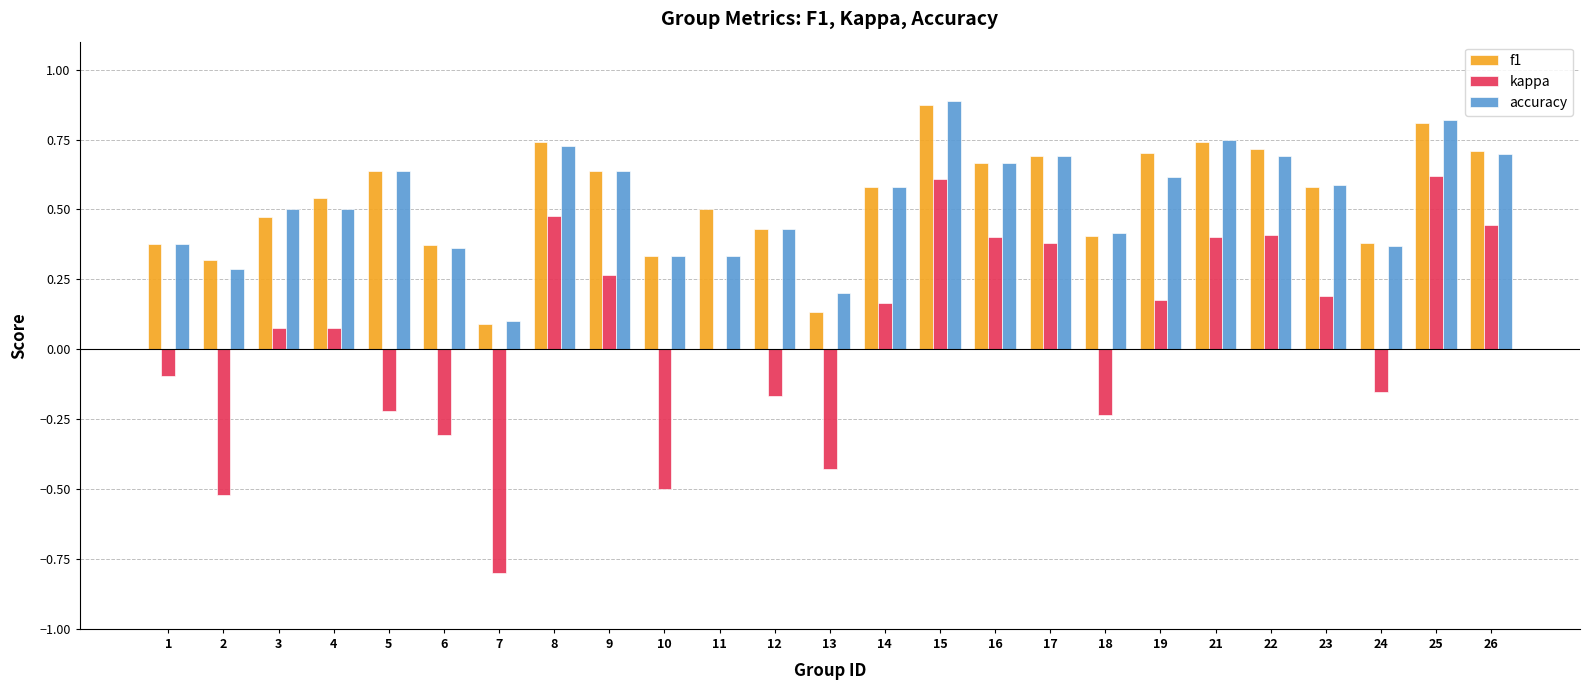

The value of kappa at 26 is 0.7. True or false?

False